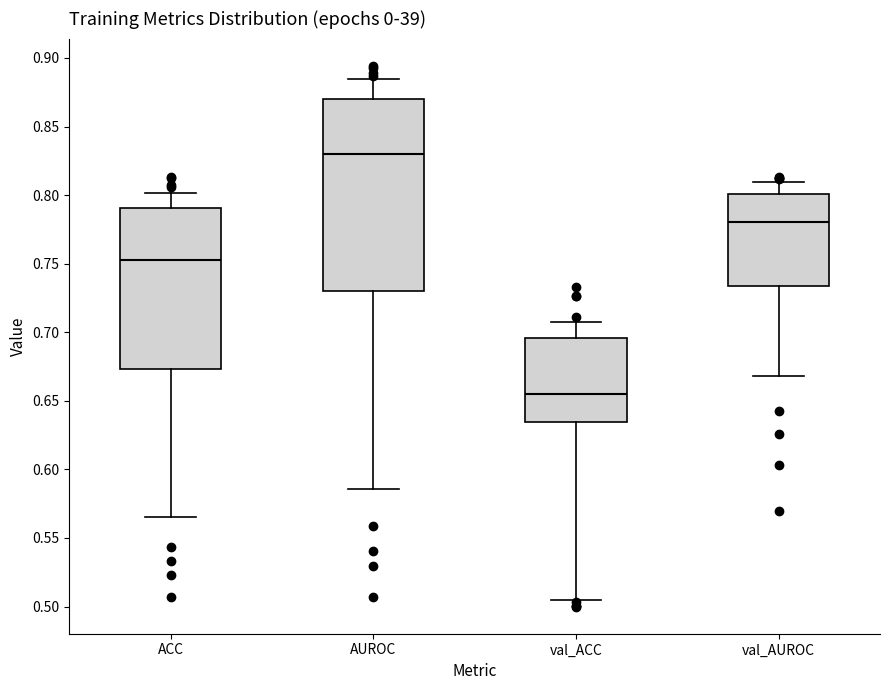

Where does the lower whisker of the box for ACC end on the y-axis? The values are not printed on the chart, so give them approximately, as read against the axis.

0.565